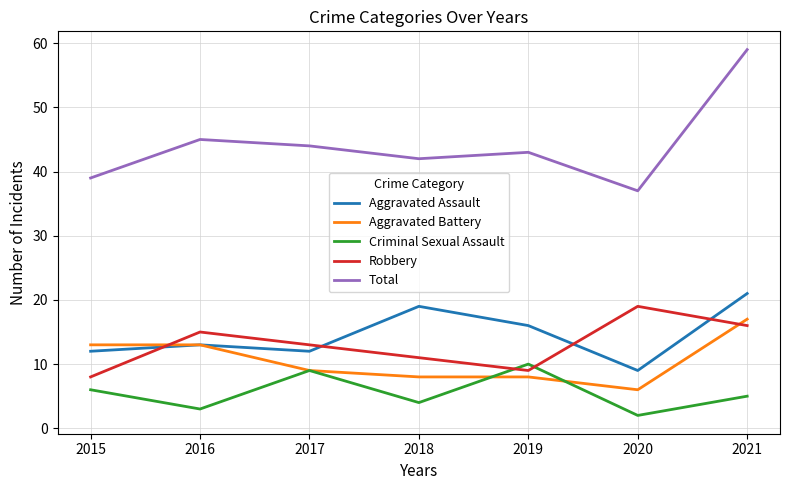

What is the total value across all series at 2015?

78